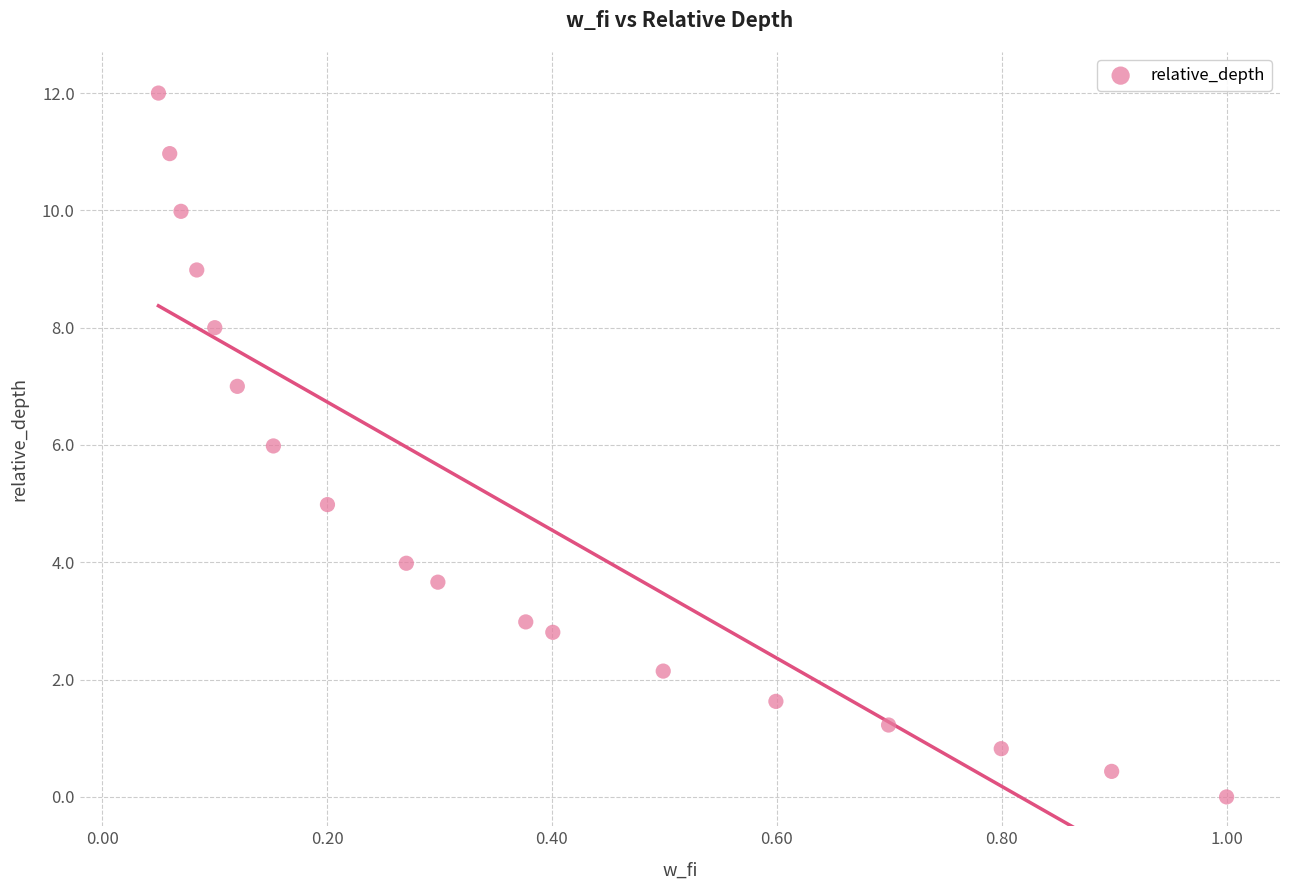

What is the range of Y values (max minus min)?

12.0